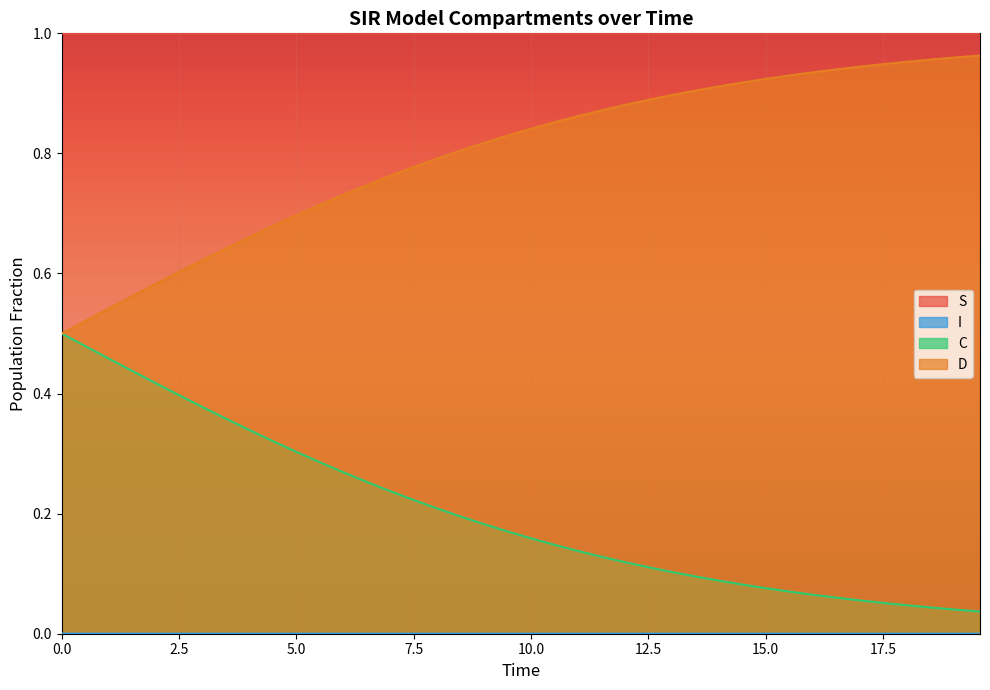

Which series has the widest spread of values?

C